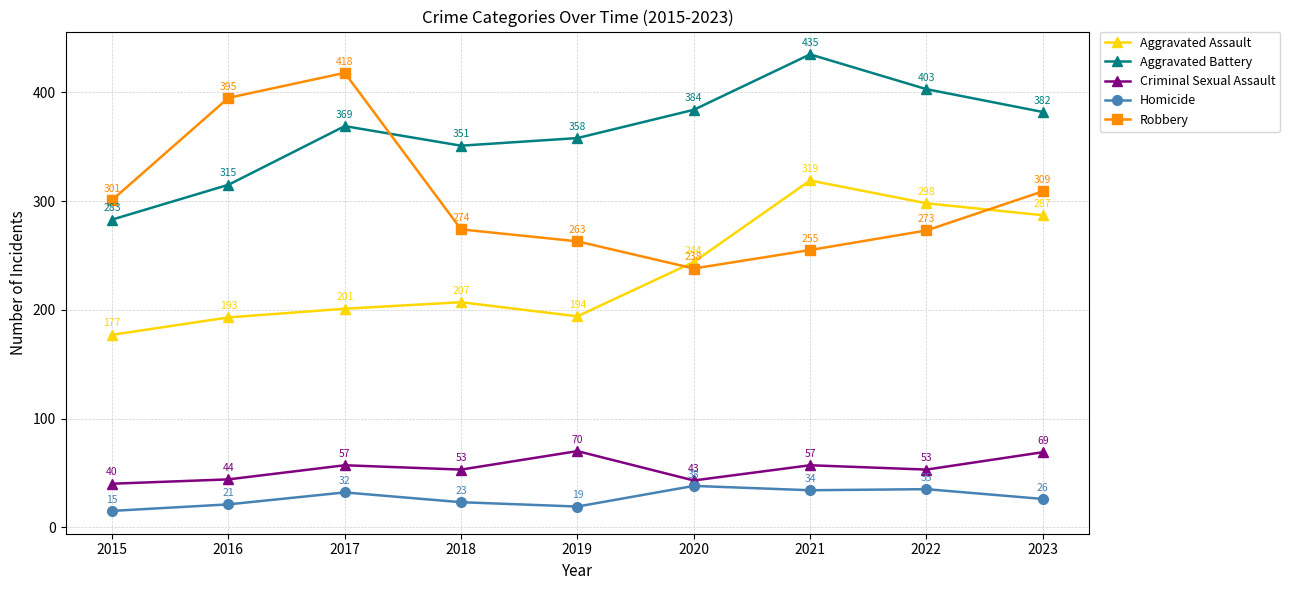

What is the highest value of the Aggravated Battery series?

435